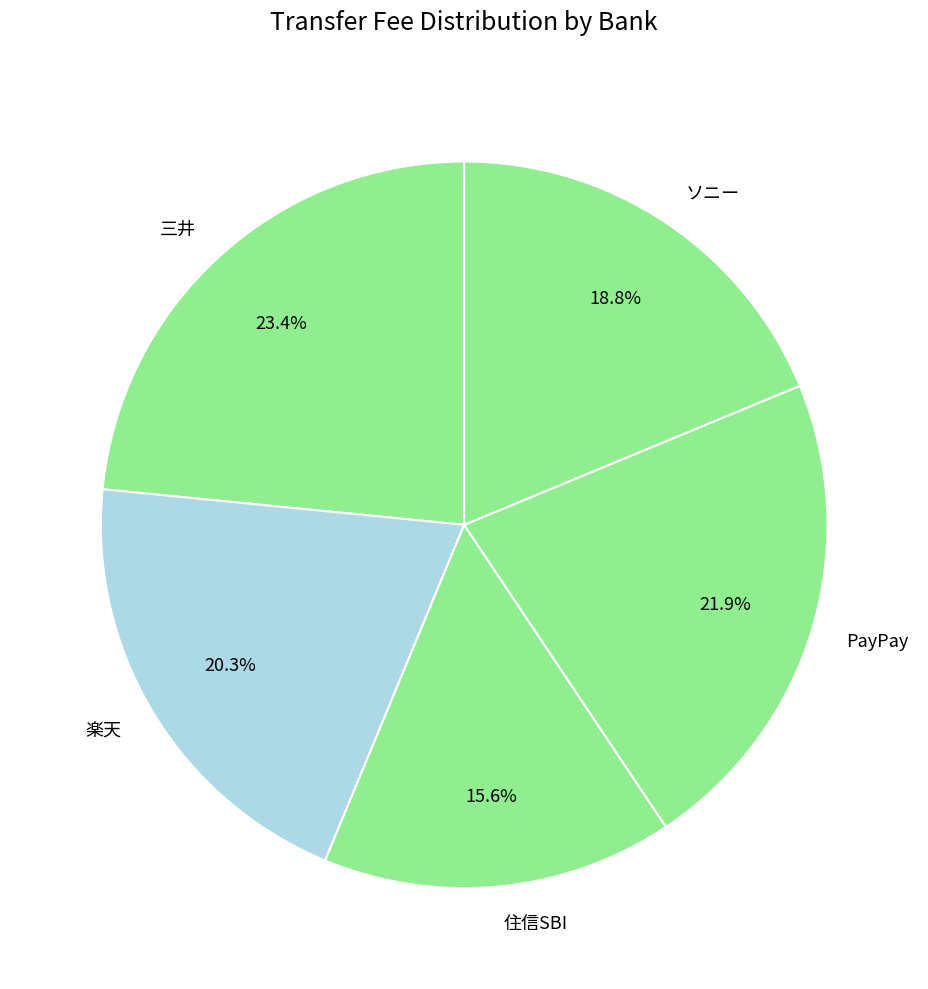

True or false: 三井 accounts for 32% of the total.

False